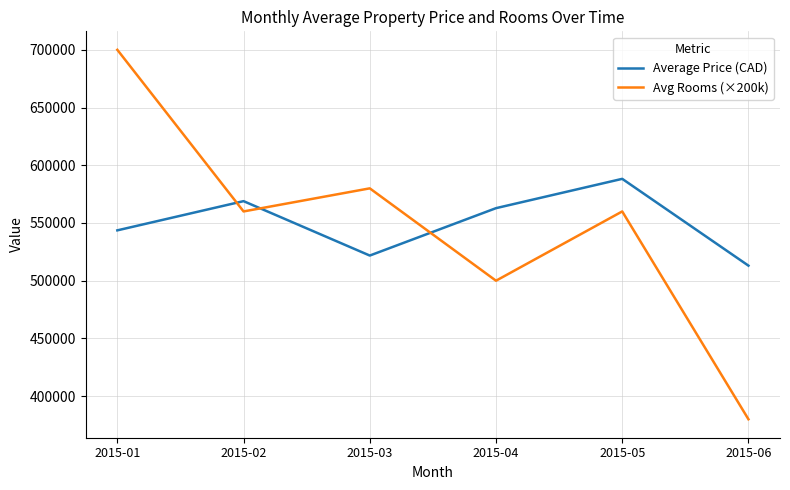

Read the Average Price (CAD) value at 2015-05.

588232